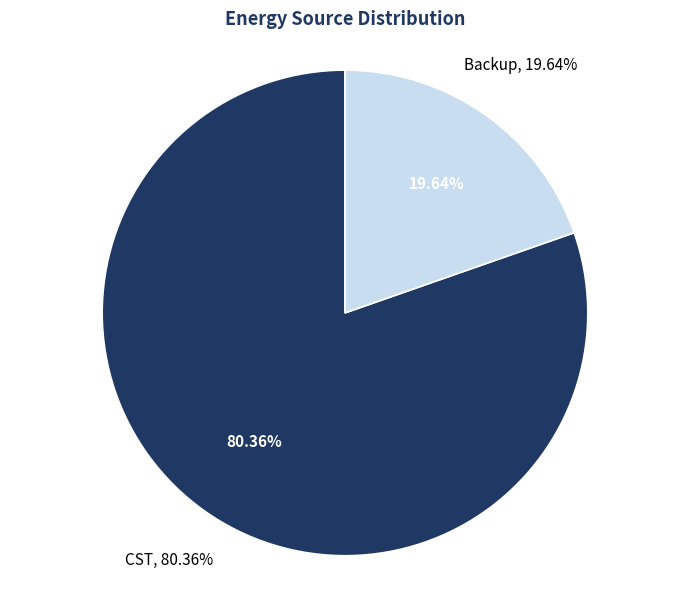

To the nearest percent, what percentage of the pie is CST?

80%